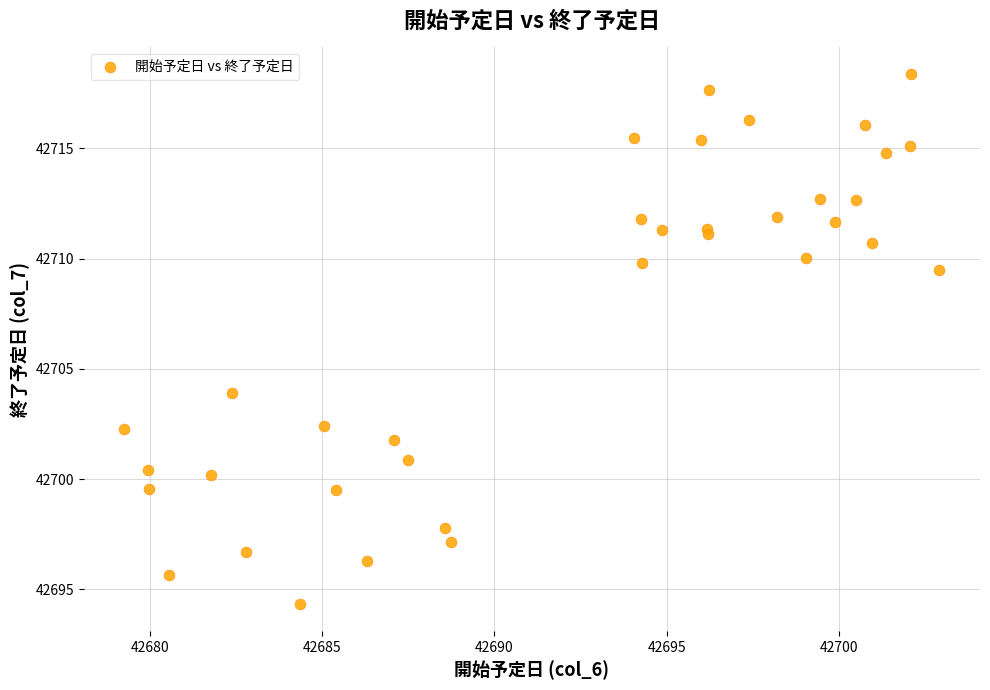

What Y value in the scatter plot is closest to 42706?

42703.9